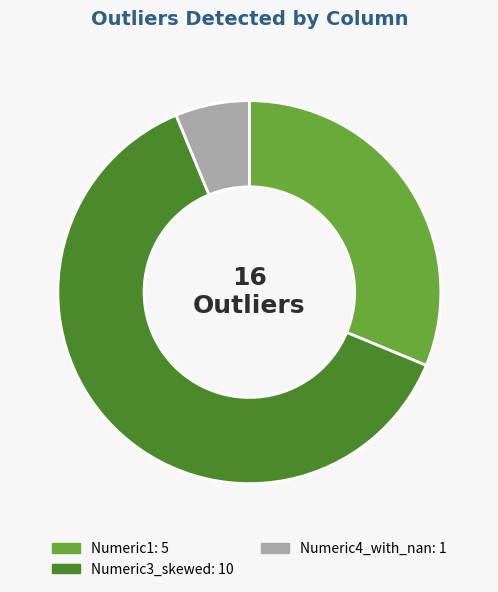

Is there any slice that represents more than half of the pie?

Yes